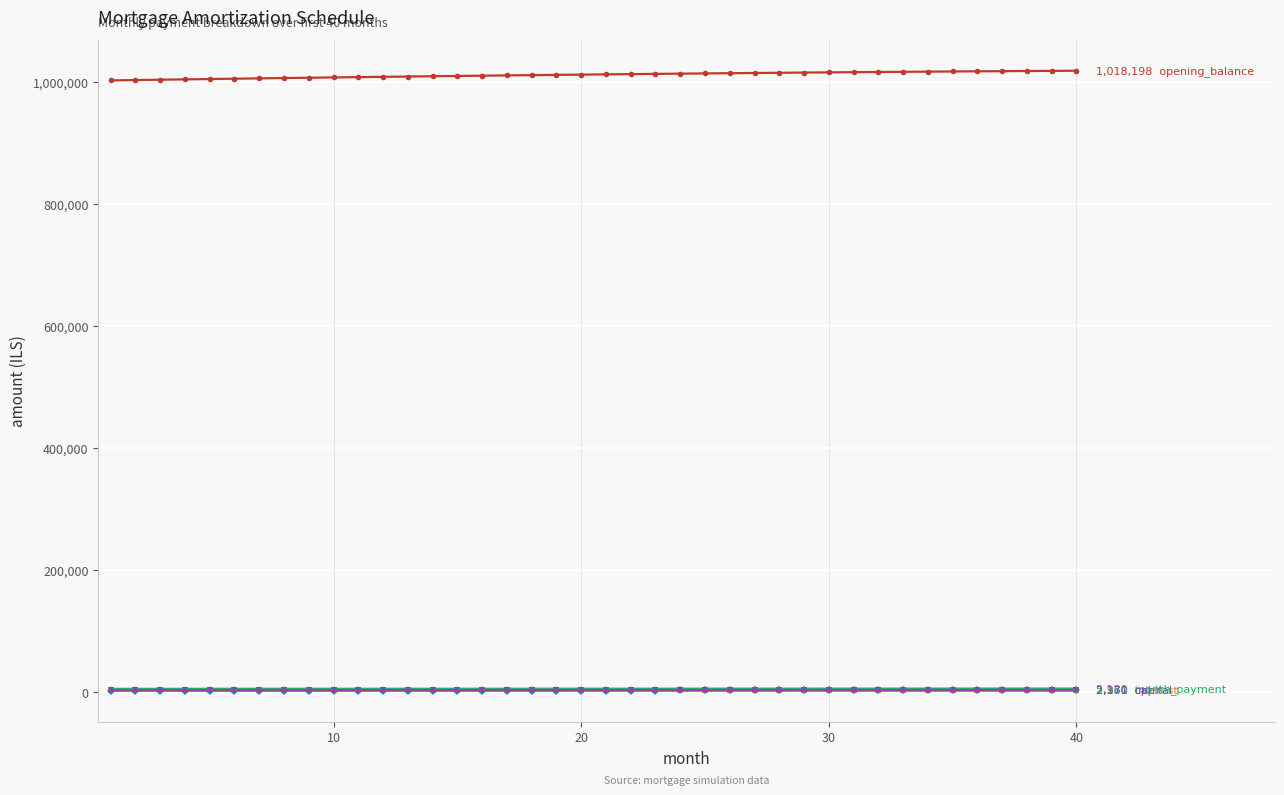

What is the greatest value displayed?

1018198.0